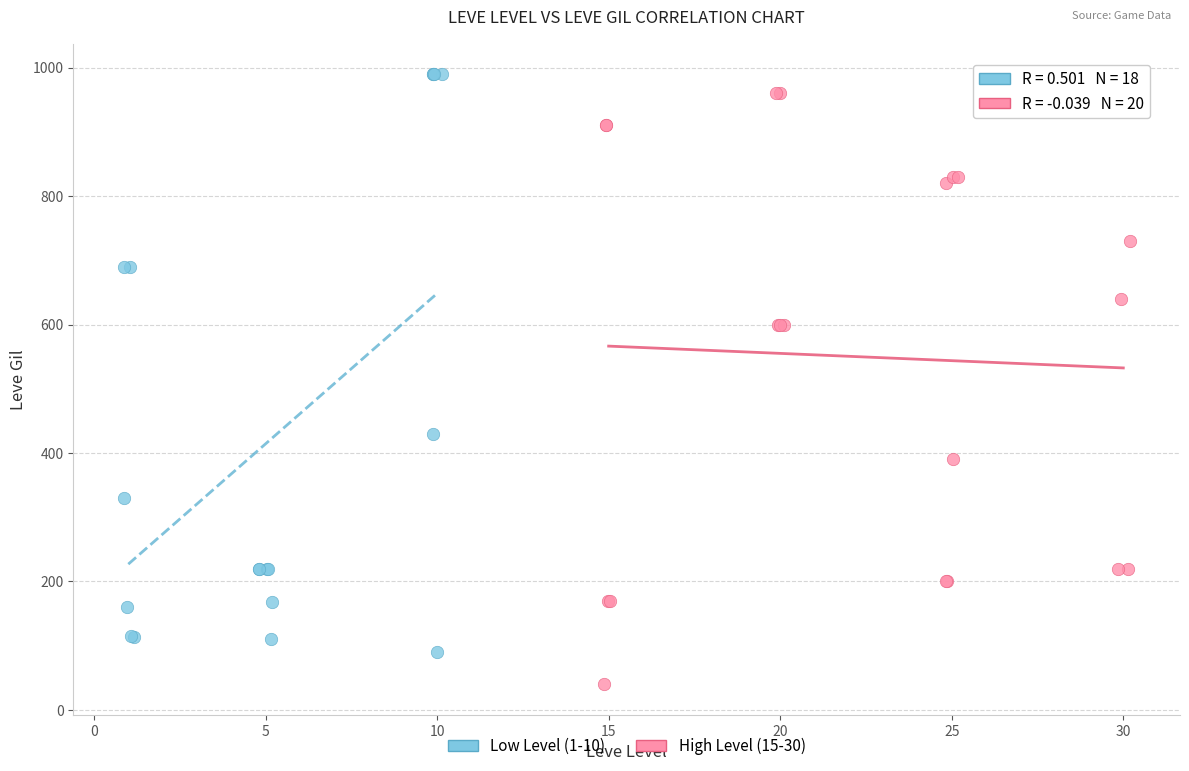

Which series has the largest Y range (max minus min)?

High Level (15-30)